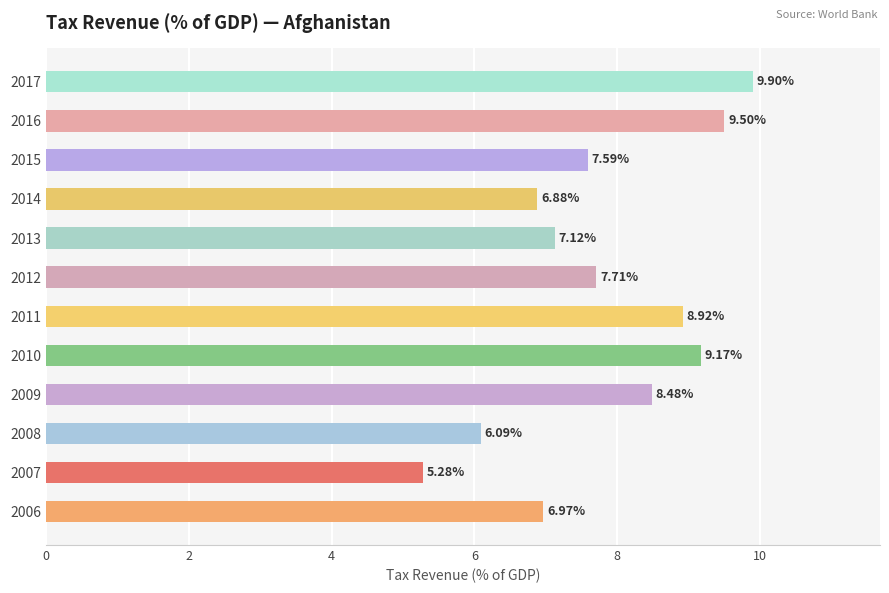

What is the difference between the maximum and minimum values?

4.6